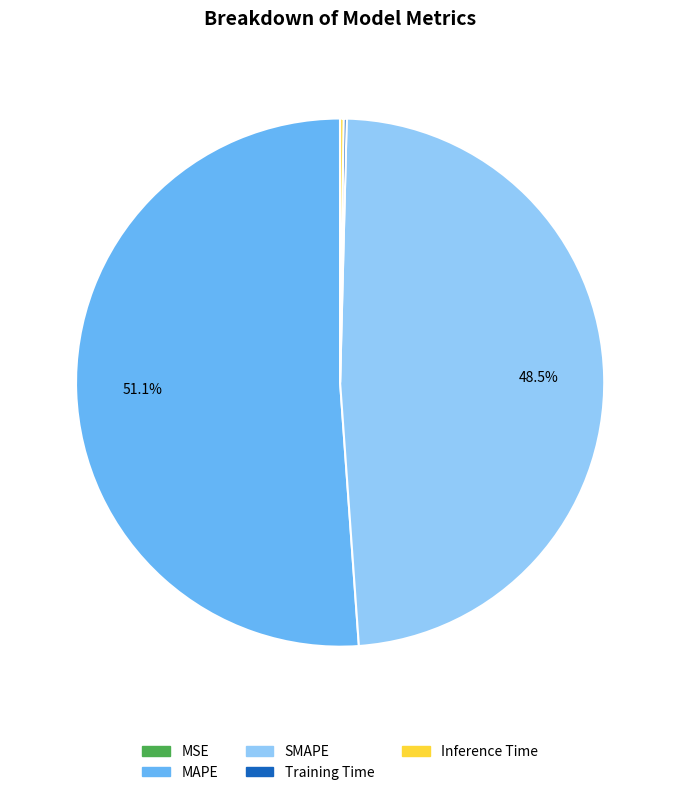

What percentage is NOT represented by MAPE?

48.9%